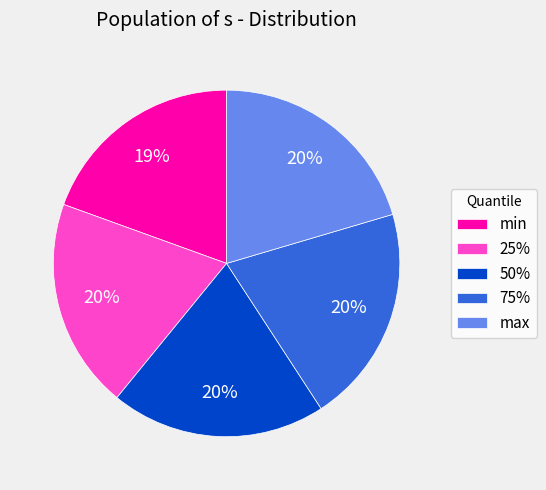

Count the number of slices in the pie.

5